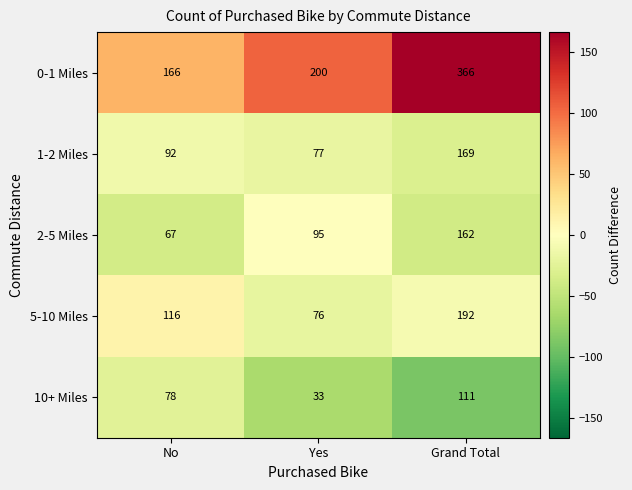

What is the smallest value displayed?

33